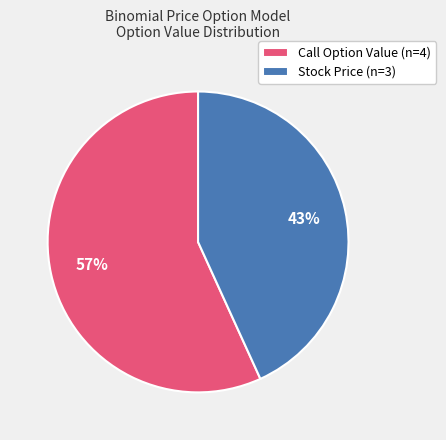

Is Call Option Value (n=4) the majority of the pie?

Yes